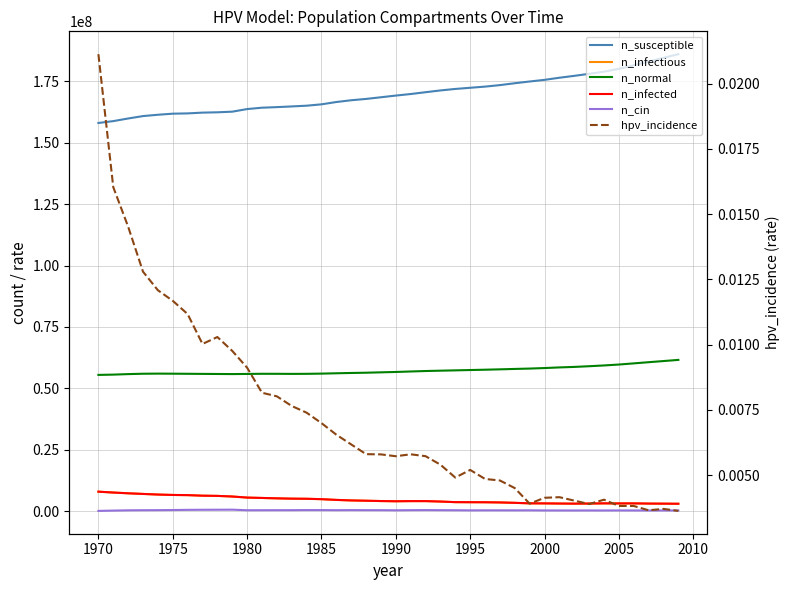

True or false: n_normal has a value of 56649776.0 at 1990.

True